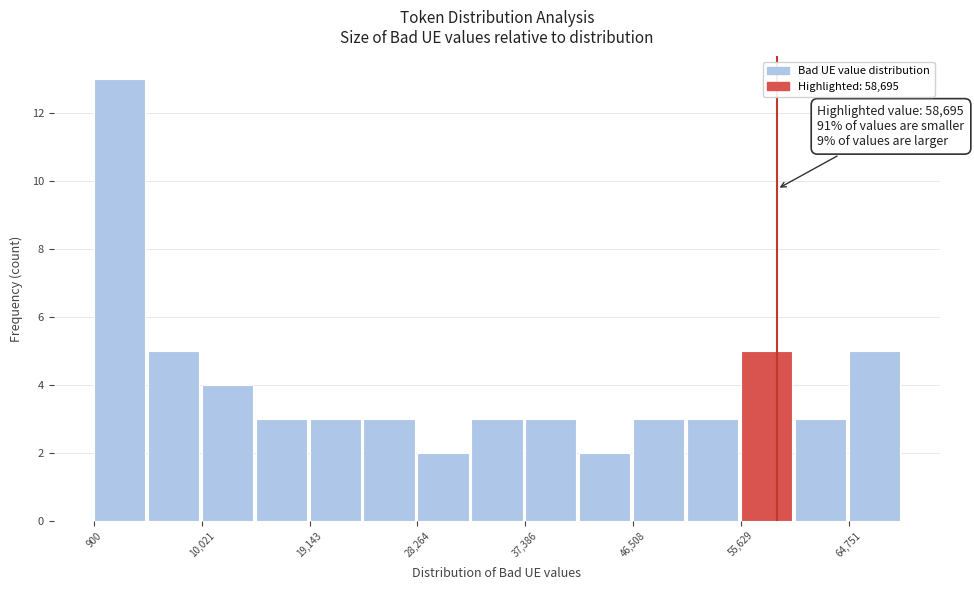

Over which range of the x-axis is the bar tallest?

1000 to 5000